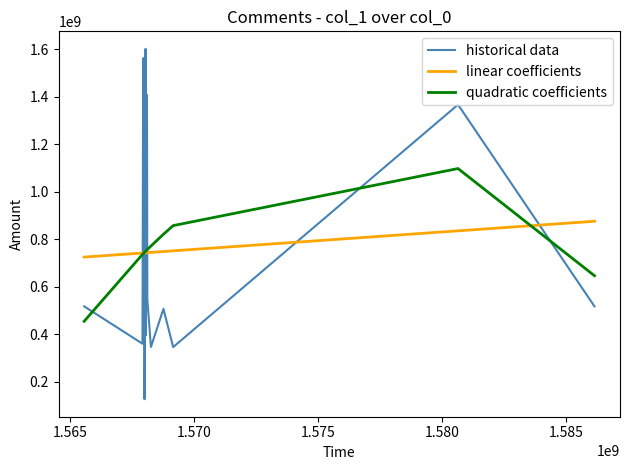

What is the greatest value displayed?

1602075452.0